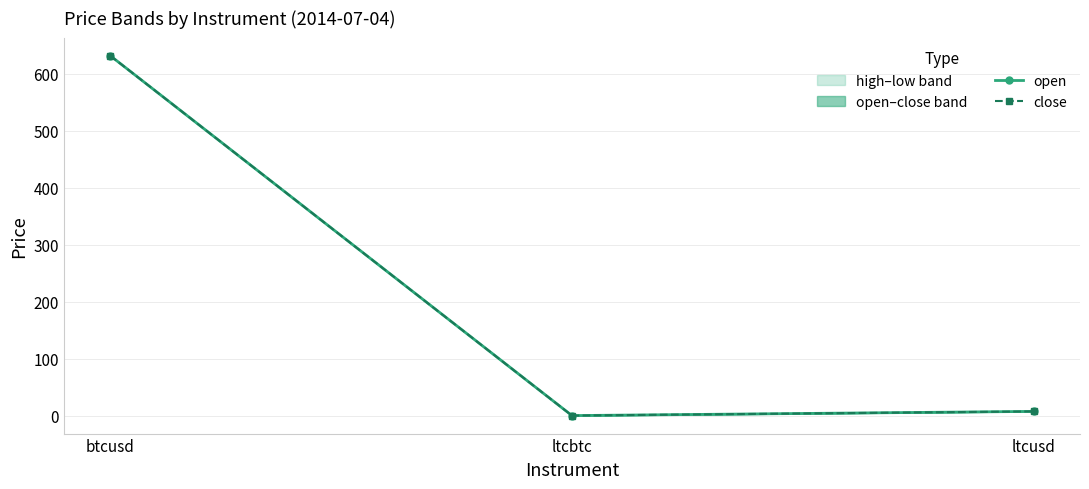

What is the label of the 1st point from the left?

btcusd